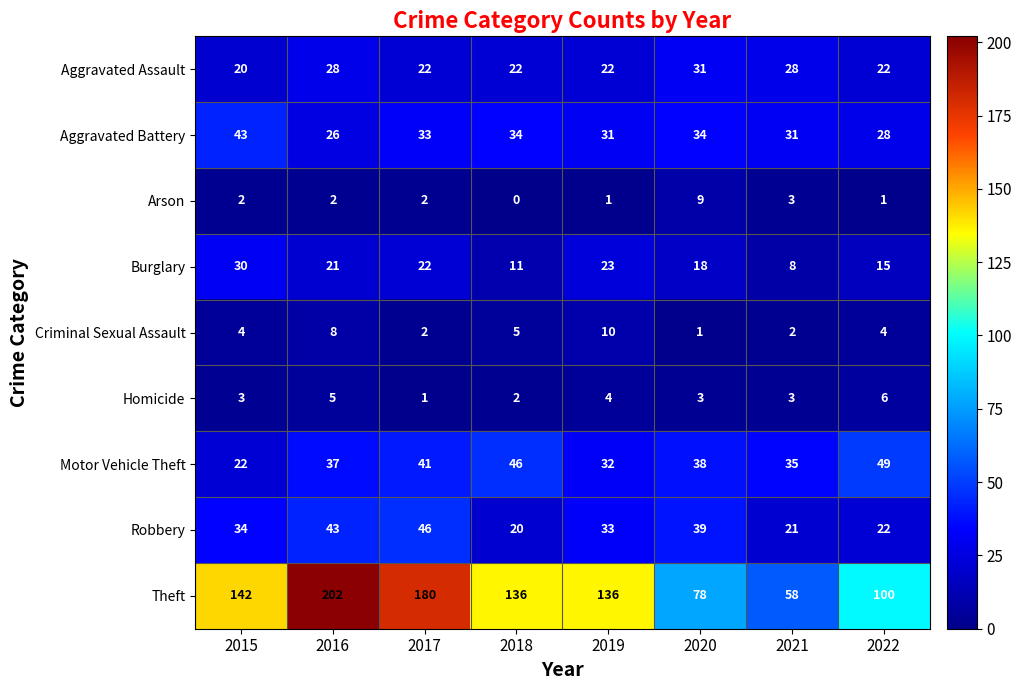

Count the number of categories in the chart.

8